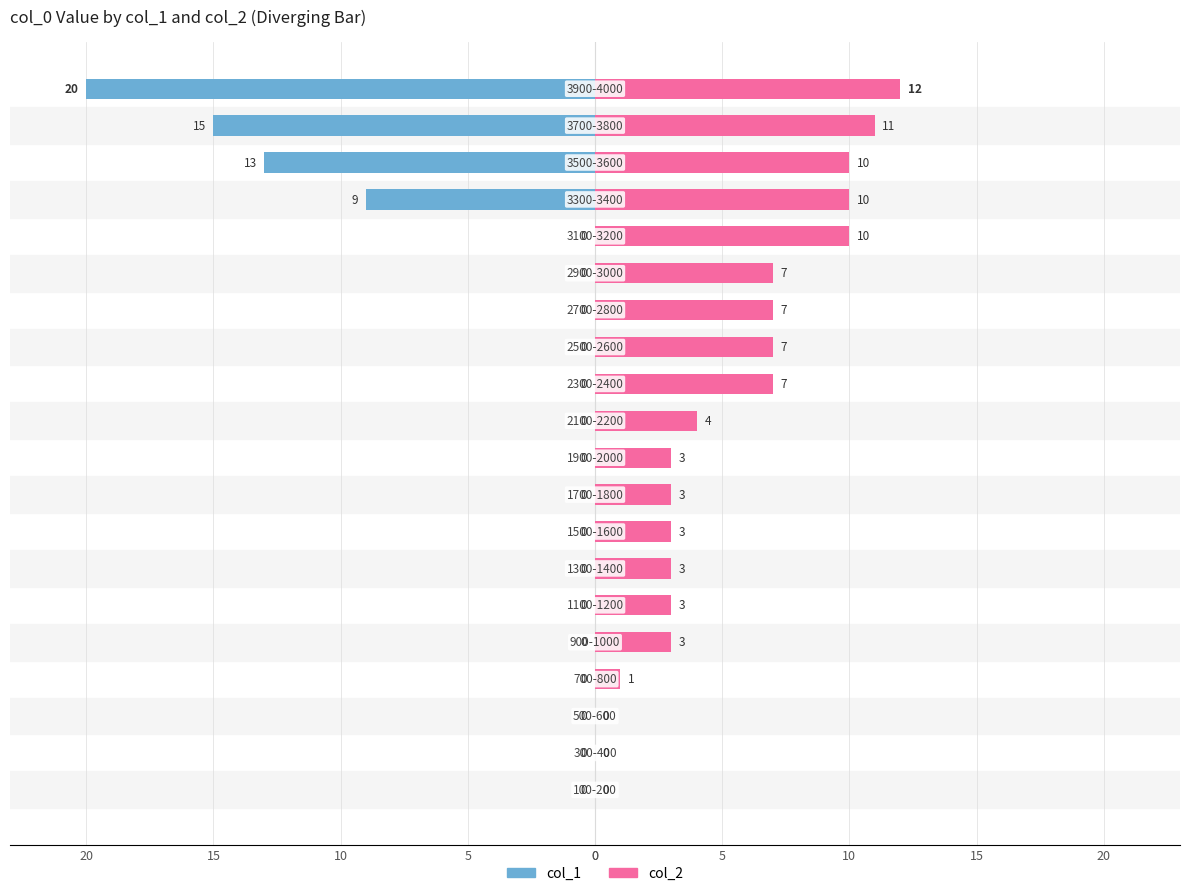

Reading left to right, list all the values displayed in this chart.

col_1: 0	0	0	0	0	0	0	0	0	0	0	0	0	0	0	0	-9	-13	-15	-20
col_2: 0	0	0	1	3	3	3	3	3	3	4	7	7	7	7	10	10	10	11	12